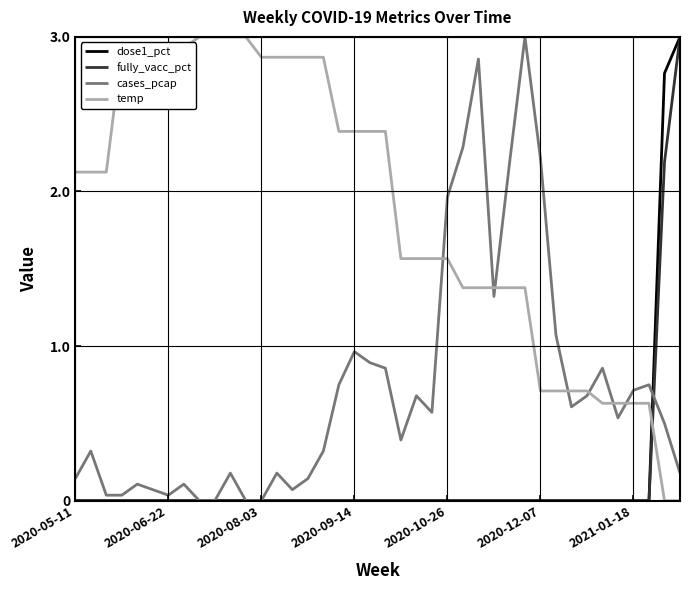

What is the greatest value displayed?

3.0